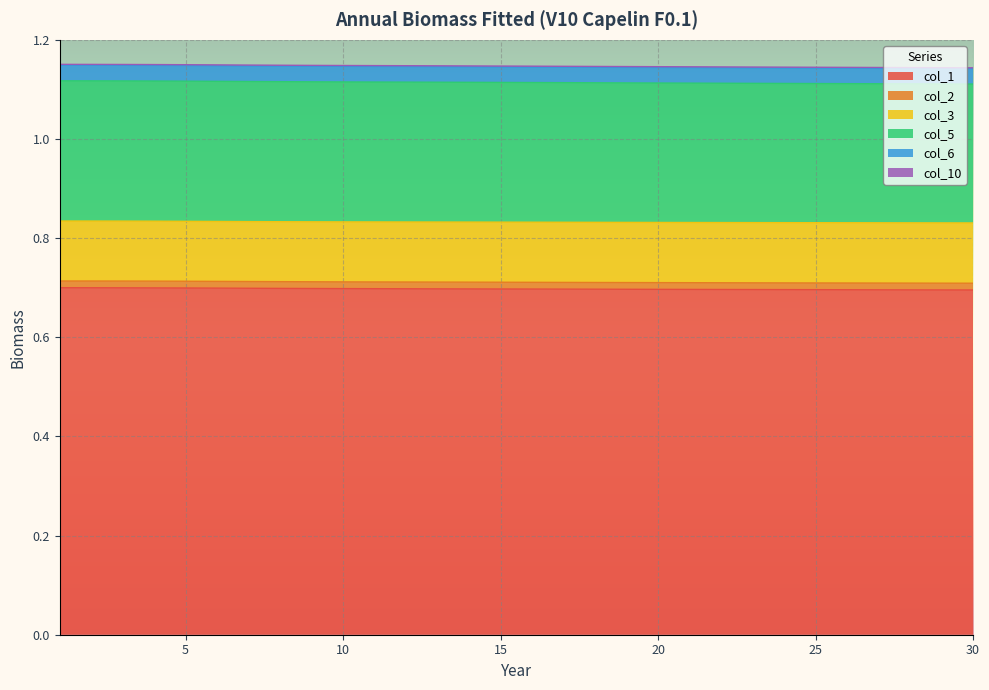

How many lines are shown in the chart?

6